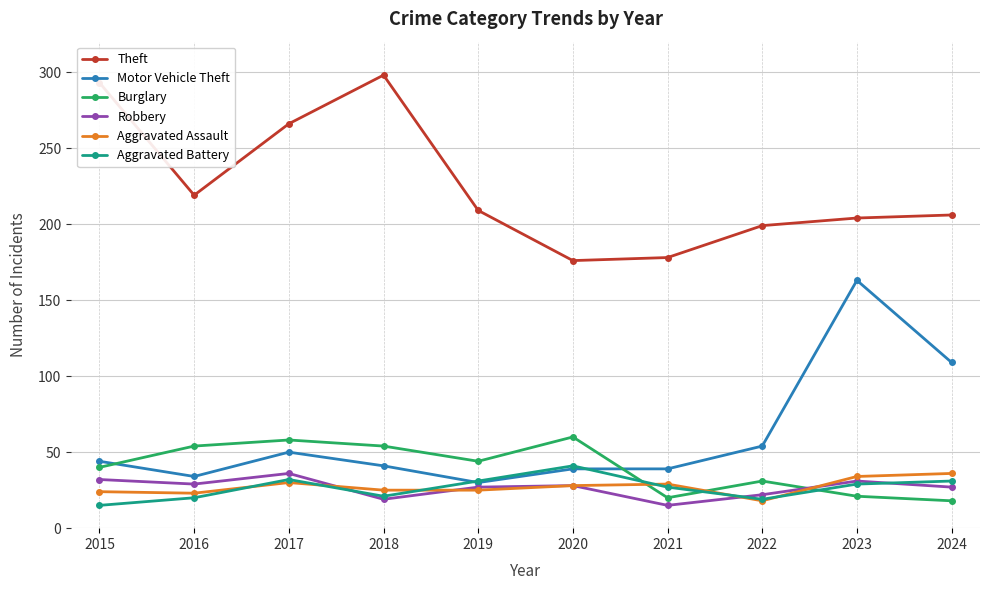

Is the value of Burglary at 2016 greater than the value of Aggravated Battery at 2023?

Yes